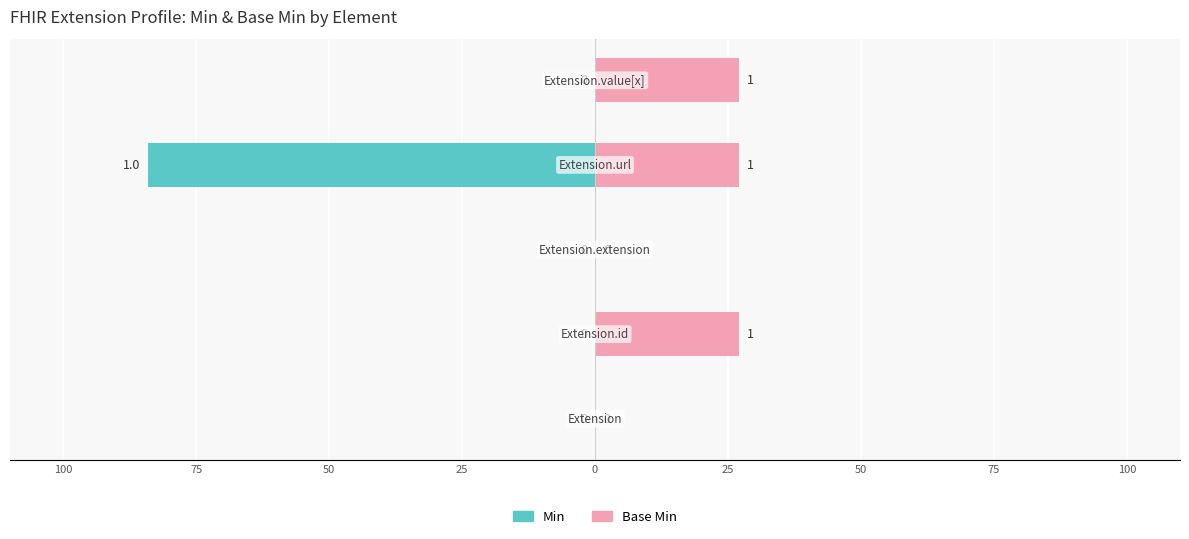

True or false: Base Min has a value of 9 at 100.

False